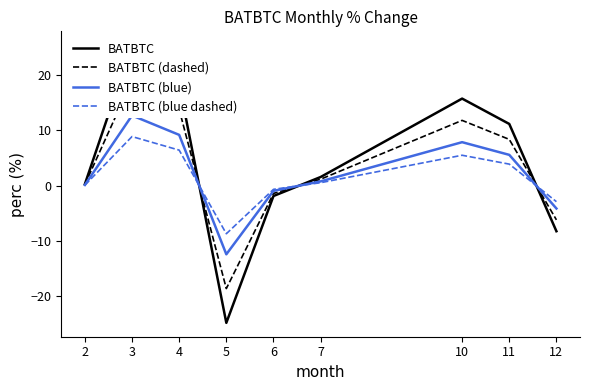

Is the value of BATBTC at 7 greater than the value of BATBTC (blue dashed) at 3?

No